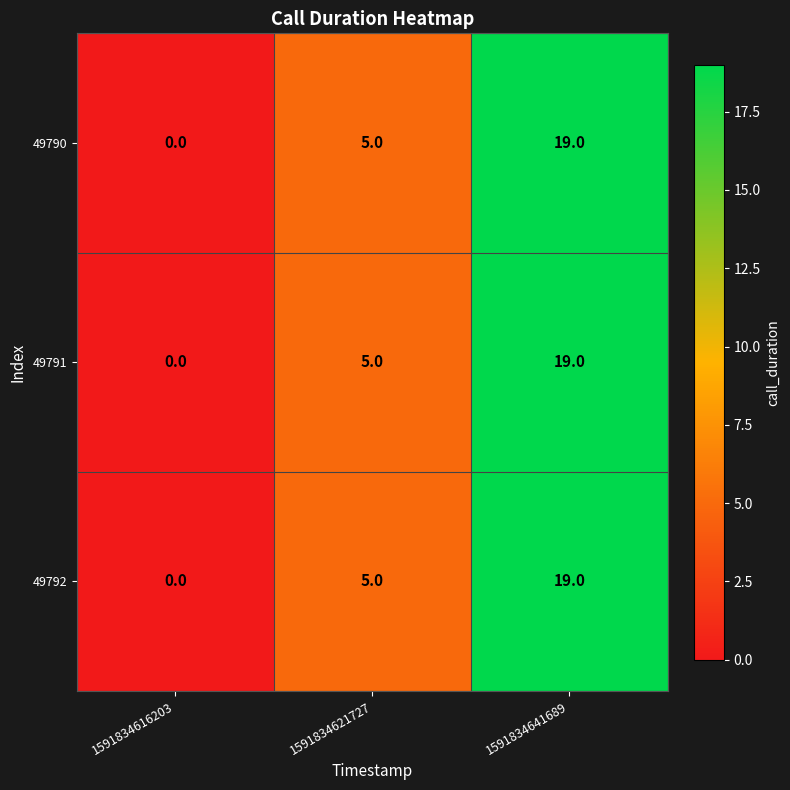

Reading left to right, what are all the values shown in this chart?

49790: 1591834616203=0	1591834621727=5	1591834641689=19
49791: 1591834616203=0	1591834621727=5	1591834641689=19
49792: 1591834616203=0	1591834621727=5	1591834641689=19